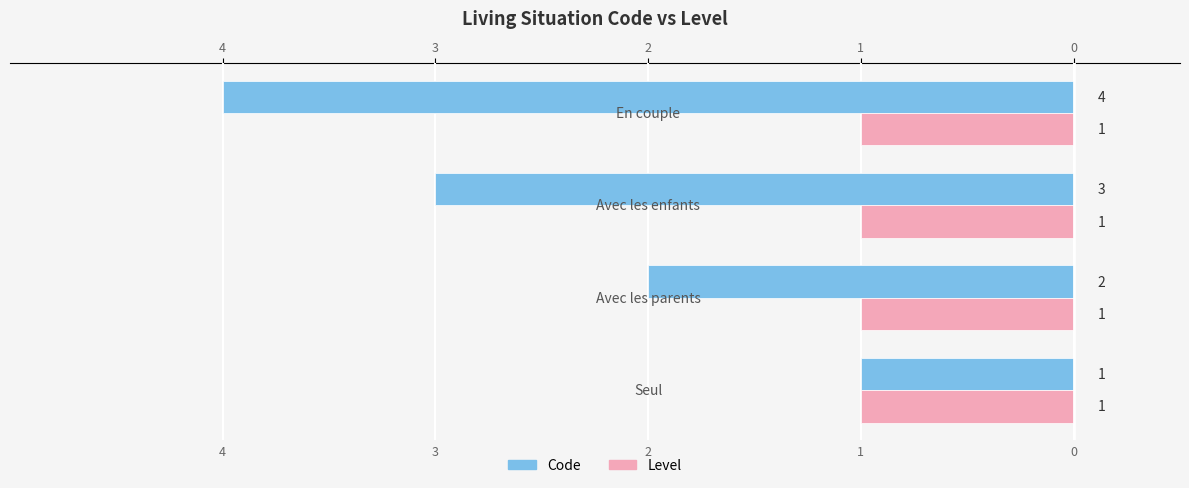

What is the greatest value displayed?

4